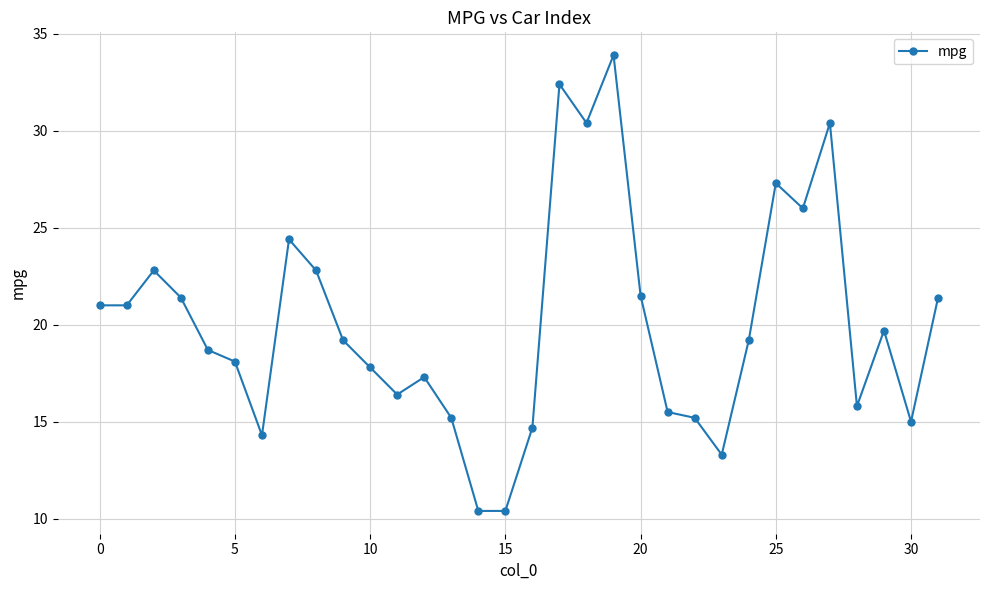

What is the sum of all values?

642.9